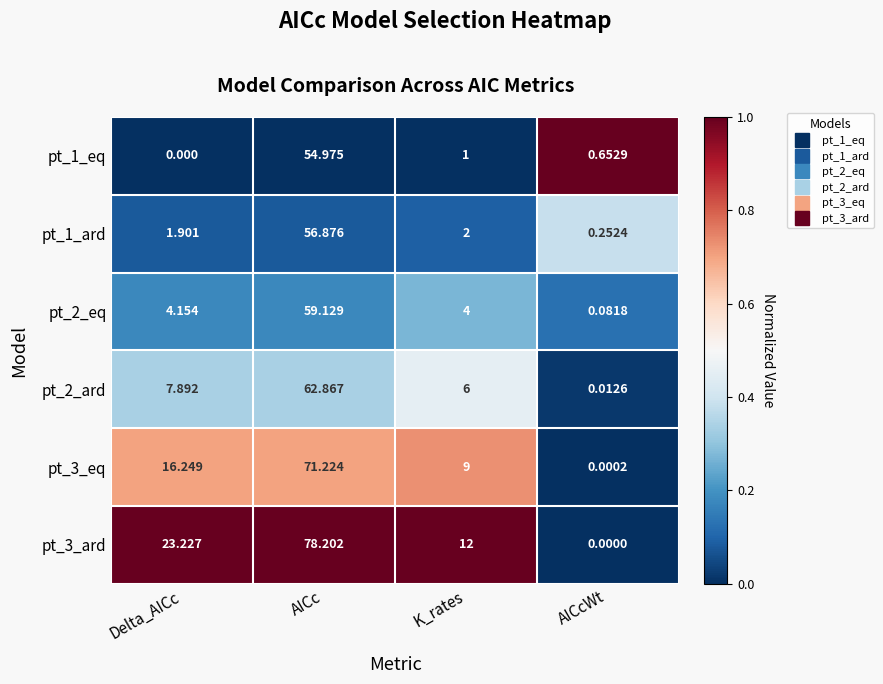

At which category is the sum across all series the highest?

AICc